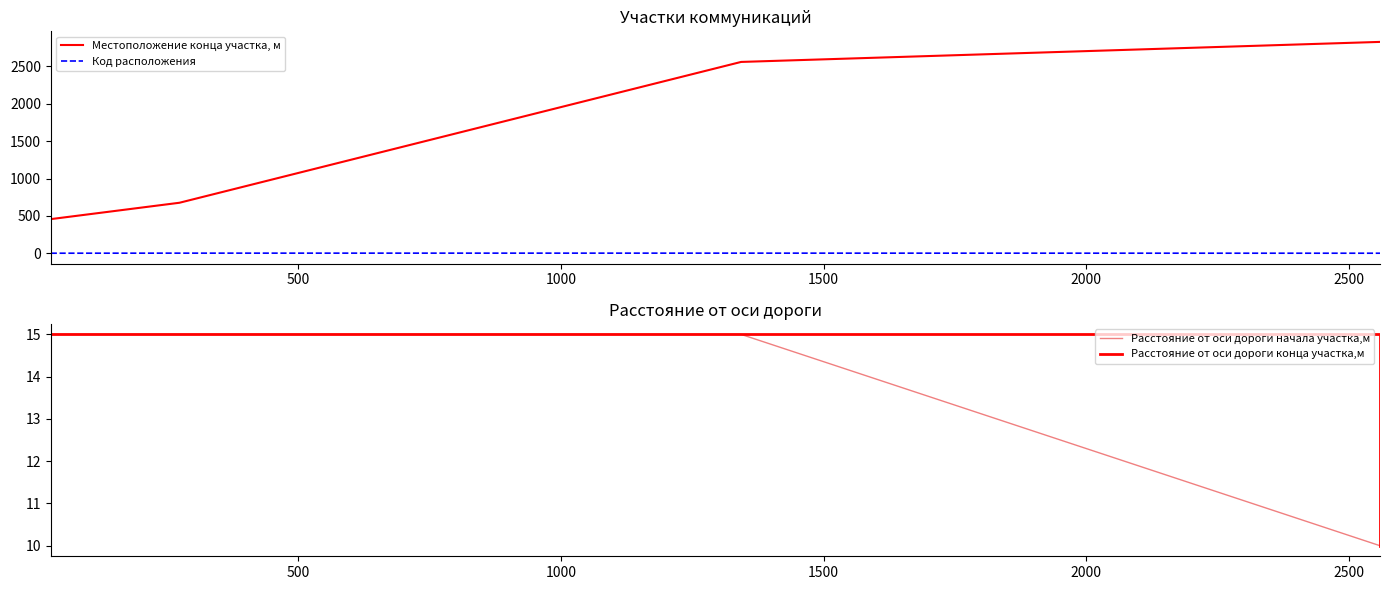

What is the sum of all Местоположение конца участка, м values?

6521